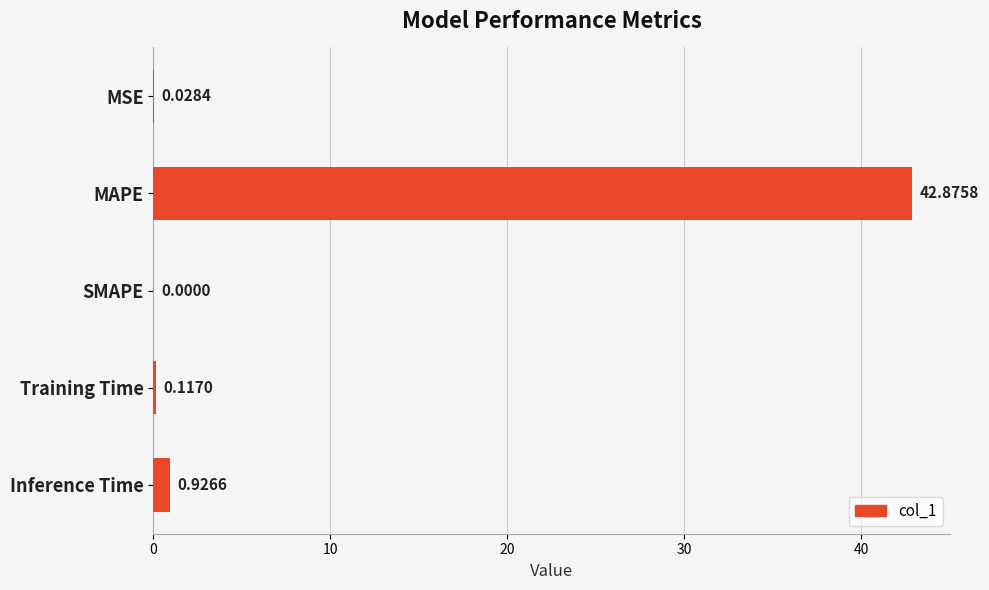

What is the change in value from MSE to MAPE?

+42.8